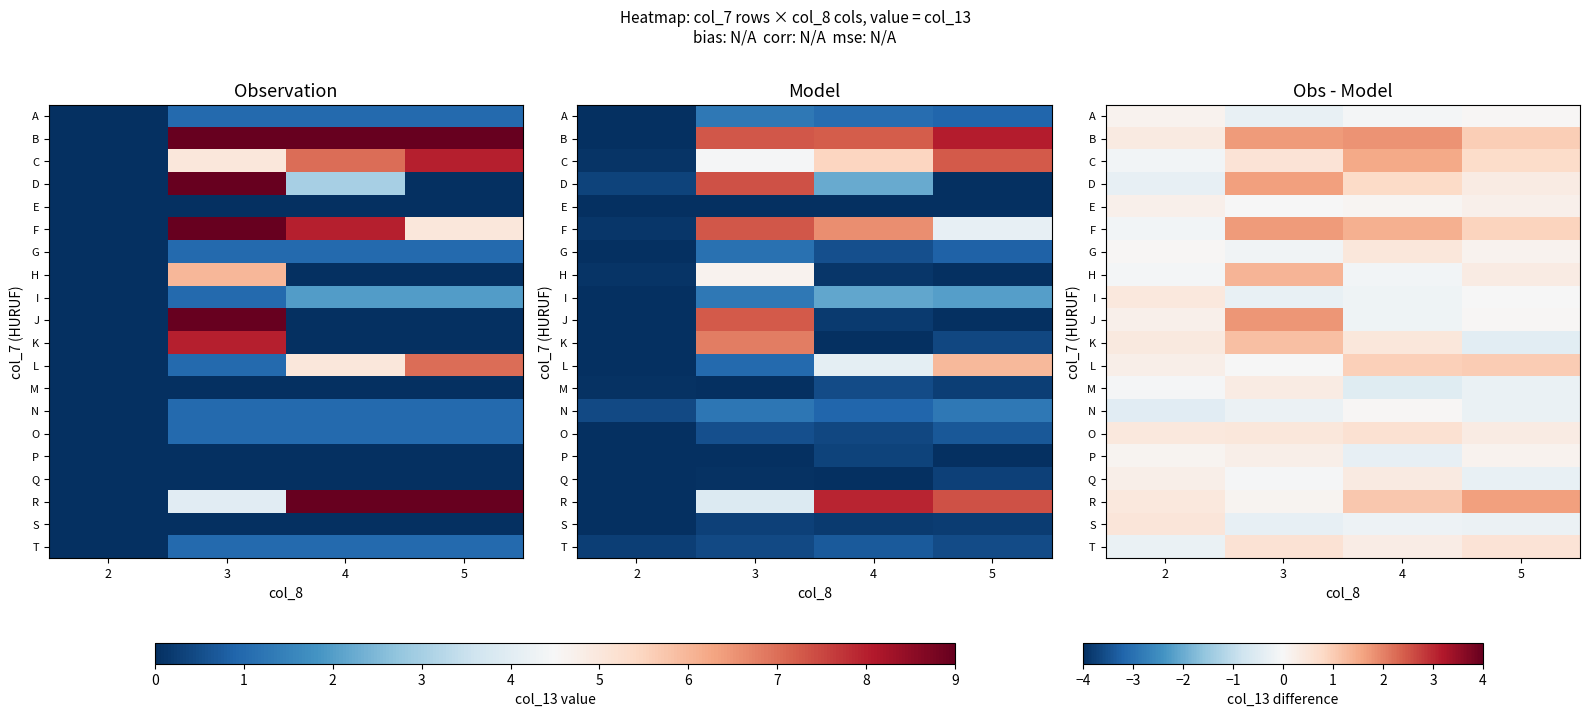

At which category does the chart reach its peak across all series?

4